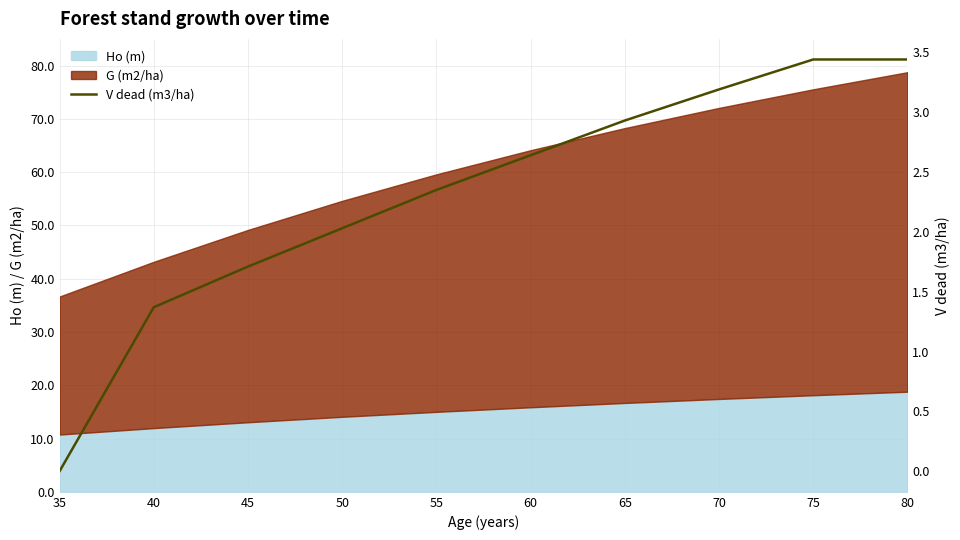

The value of Ho (m) at 80 is 18.8. True or false?

True